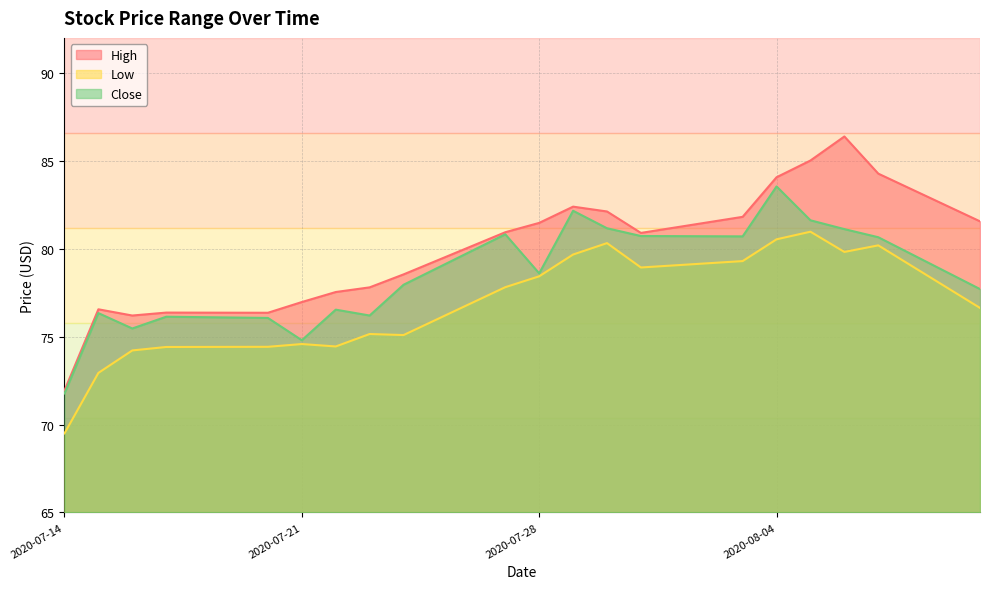

What is the highest value of the Close series?

83.5